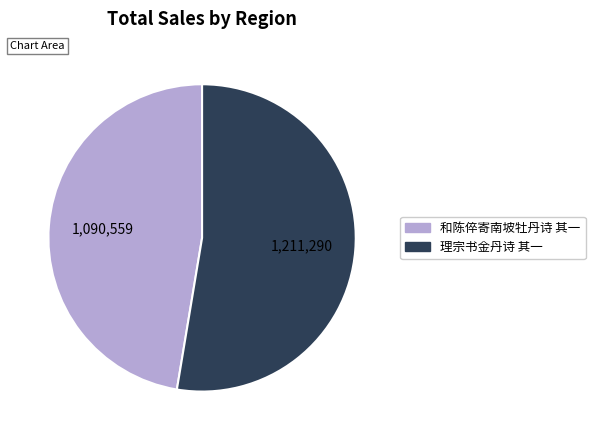

Does 和陈倅寄南坡牡丹诗 其一 account for over 50% of the chart?

No